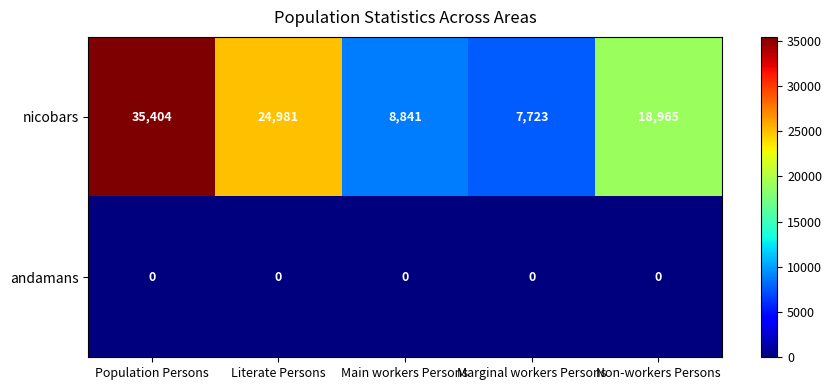

Between Population Persons and Main workers Persons, which series saw the biggest shift?

nicobars